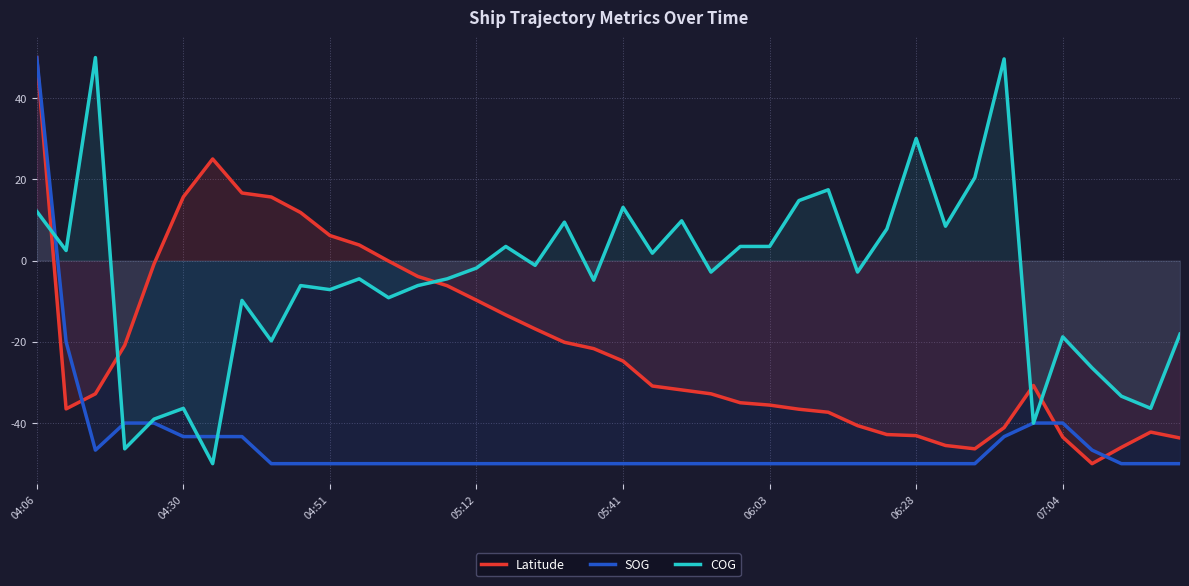

Which series has the largest total across all categories?

COG